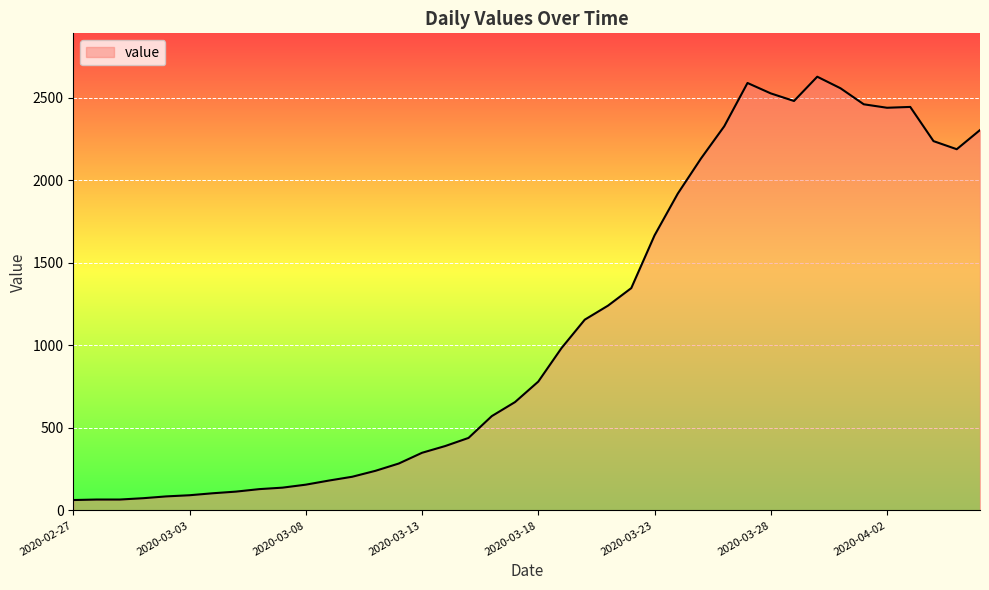

How many categories are shown in the chart?

40